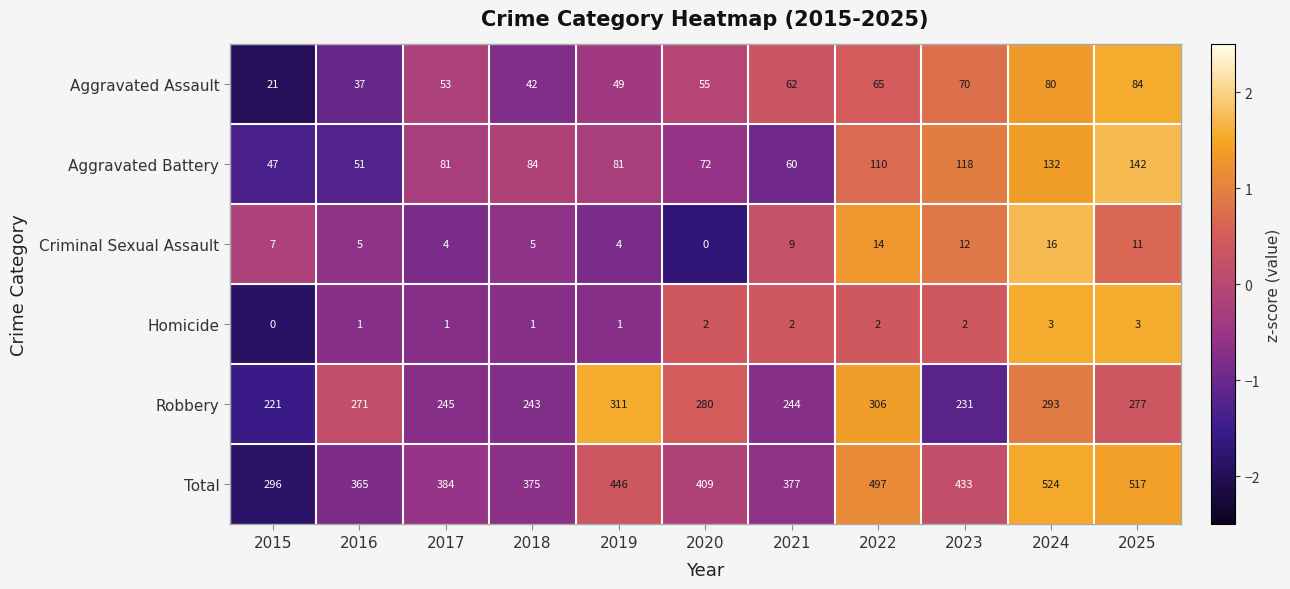

Which category has the highest value across all series?

2024